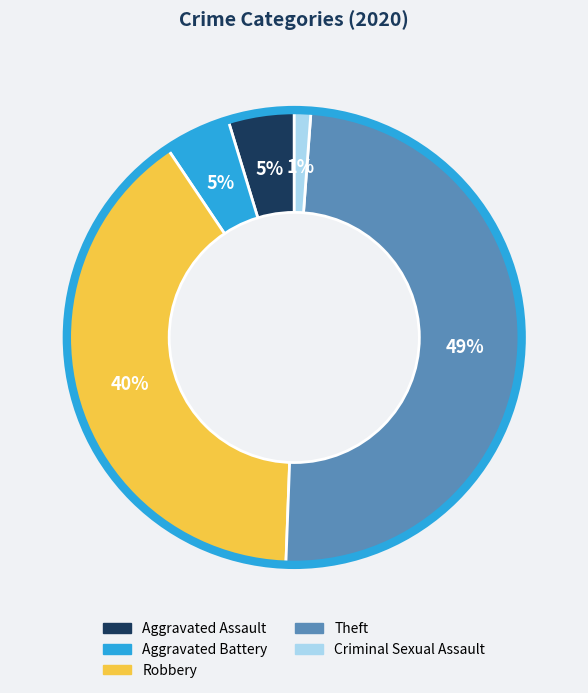

Count the number of slices in the pie.

5